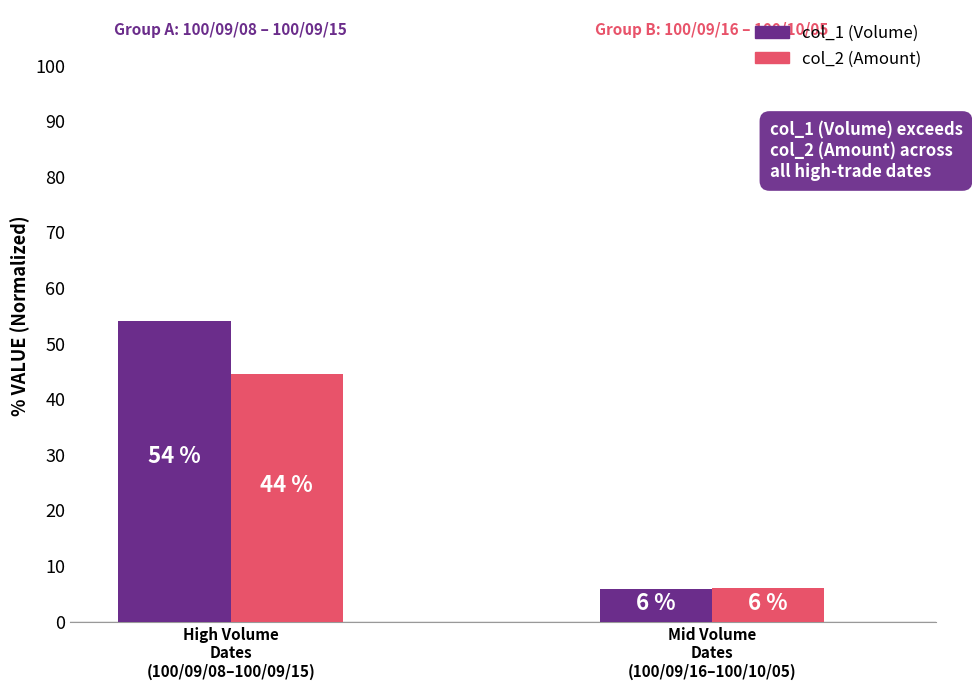

Which series has the largest range (max minus min)?

col_1 (Volume)